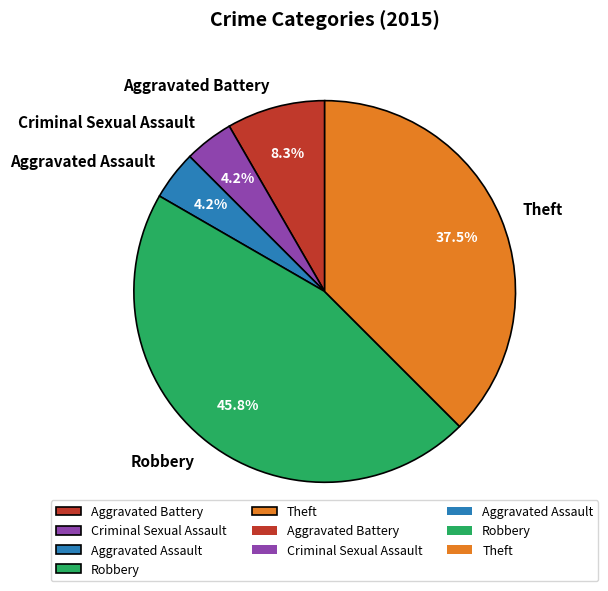

Which slice is the largest?

Robbery